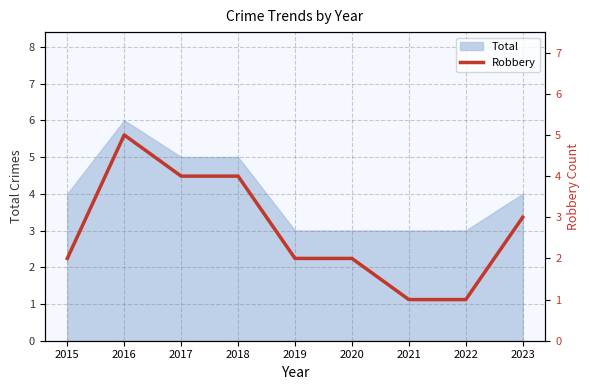

True or false: there are more than 2 points higher than both neighbors.

False